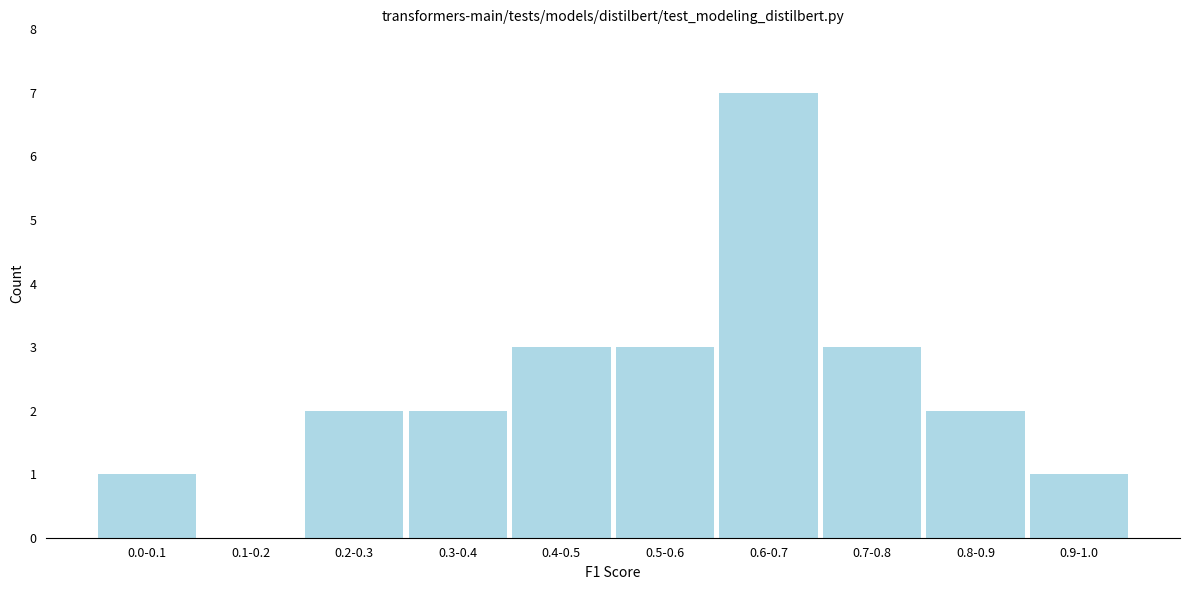

Reading left to right, extract all data points from this chart.

0.0-0.1=1	0.1-0.2=0	0.2-0.3=2	0.3-0.4=2	0.4-0.5=3	0.5-0.6=3	0.6-0.7=7	0.7-0.8=3	0.8-0.9=2	0.9-1.0=1